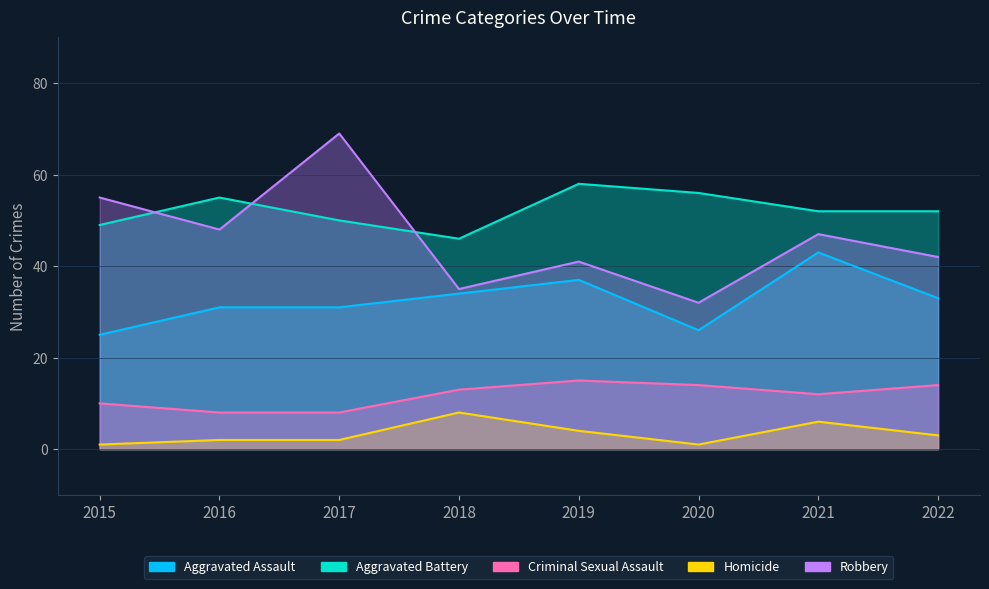

Where do Robbery and Aggravated Battery first cross each other?

2015 and 2016